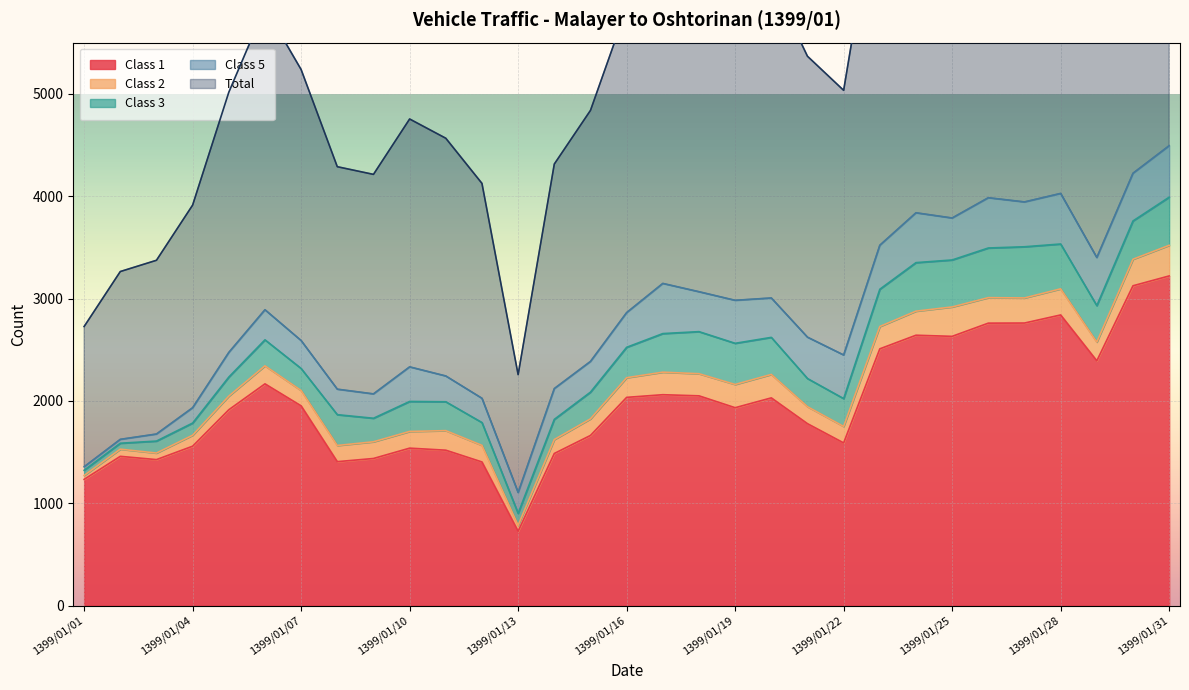

Reading right to left, what are all the values shown in this chart?

Class 1: 3221	3125	2392	2840	2761	2760	2631	2642	2509	1590	1778	2030	1934	2050	2061	2035	1663	1487	727	1404	1519	1539	1438	1407	1952	2167	1914	1558	1427	1459	1234
Class 2: 299	259	183	255	245	249	287	235	218	161	166	229	227	216	220	192	162	136	58	162	191	163	163	158	150	176	133	107	64	70	38
Class 3: 470	374	356	438	500	485	459	474	364	272	275	362	402	411	377	297	261	197	117	223	282	293	230	301	215	254	186	119	117	58	51
Class 5: 503	466	470	494	438	491	410	487	430	426	404	385	420	390	490	339	300	301	204	237	252	338	238	249	273	294	241	150	69	38	34
Total: 4610	4318	3512	4143	4049	4114	3911	3967	3632	2585	2744	3100	3074	3176	3269	2973	2452	2193	1151	2099	2322	2421	2144	2173	2647	2953	2541	1979	1697	1639	1370